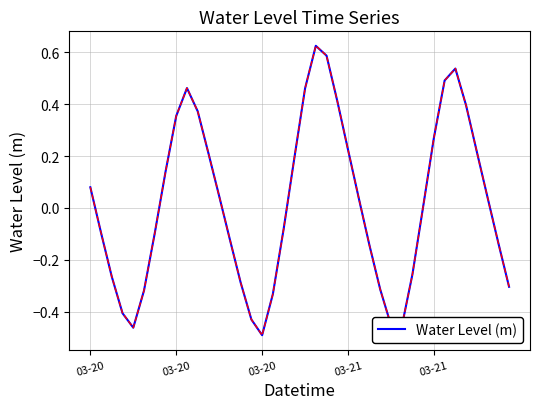

Count the number of values greater than 0.

21